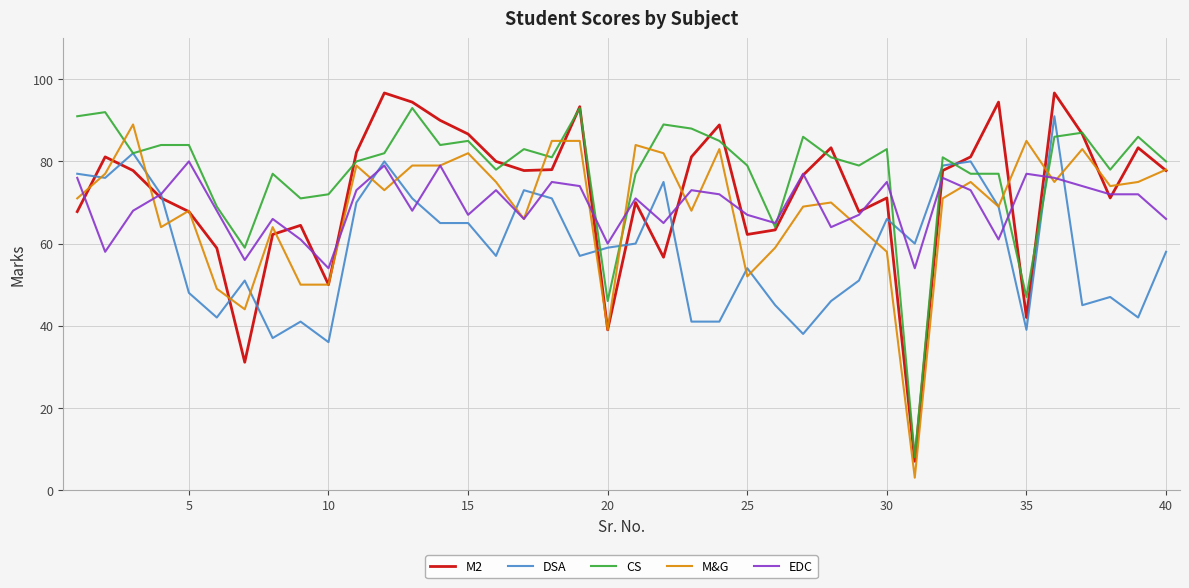

Count the number of categories in the chart.

40